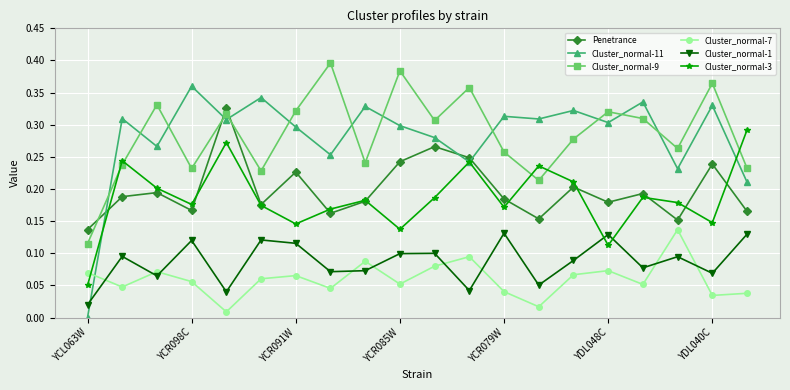

Which series has the widest spread of values?

Cluster_normal-11